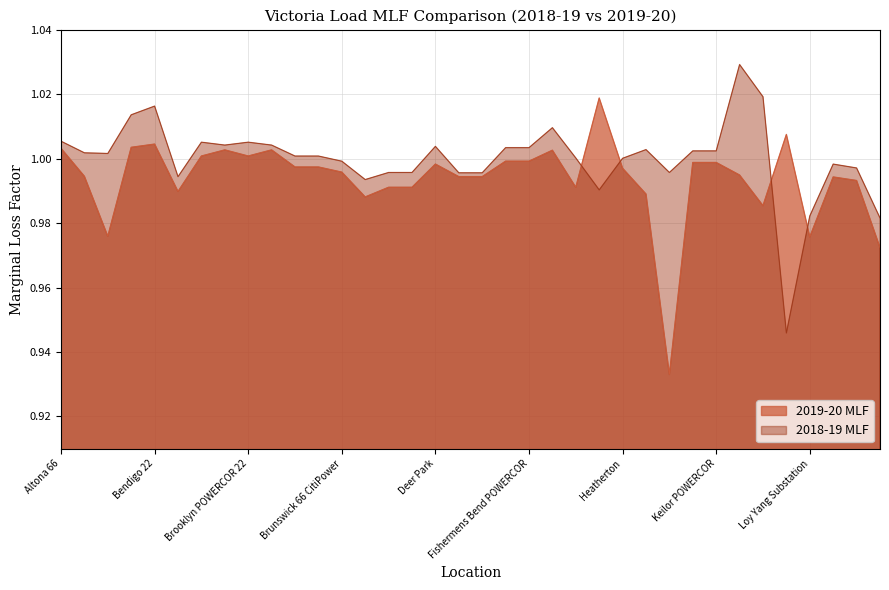

Where is 2019-20 MLF nearest to the value 0?

Horsham